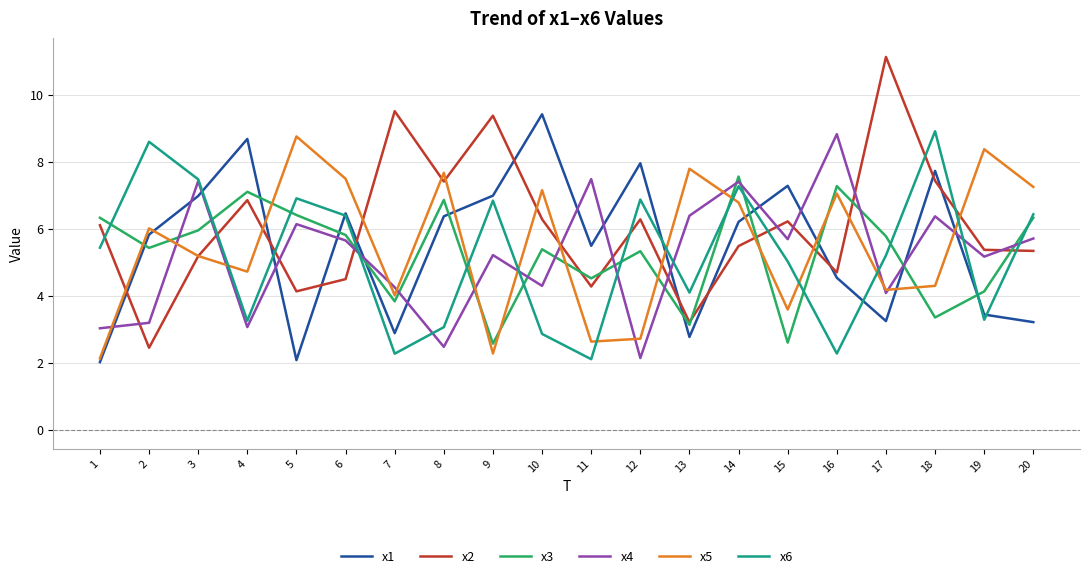

The value of x3 at 14 is 7.6. True or false?

True